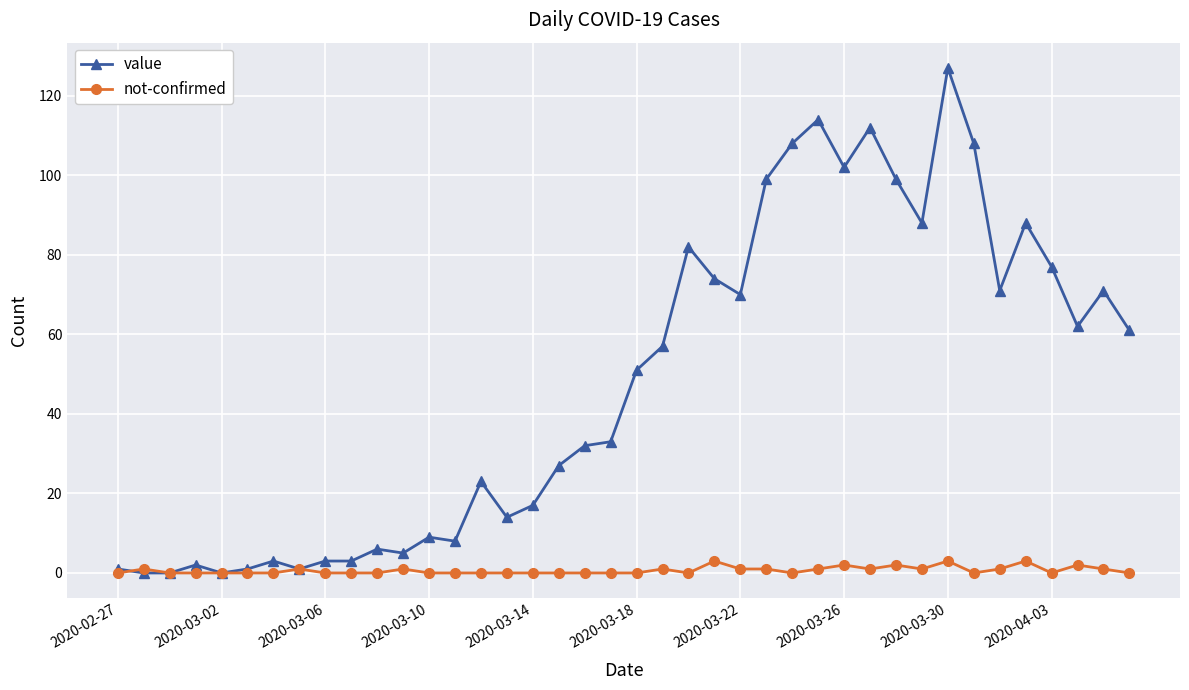

What is the average value of the value series?

48